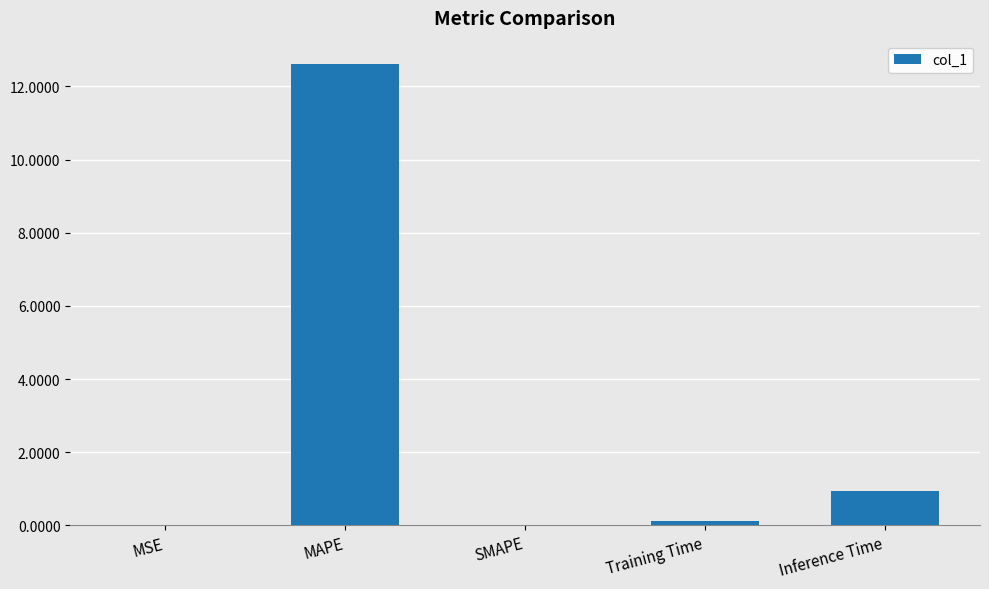

What is the sum of all values?

13.7